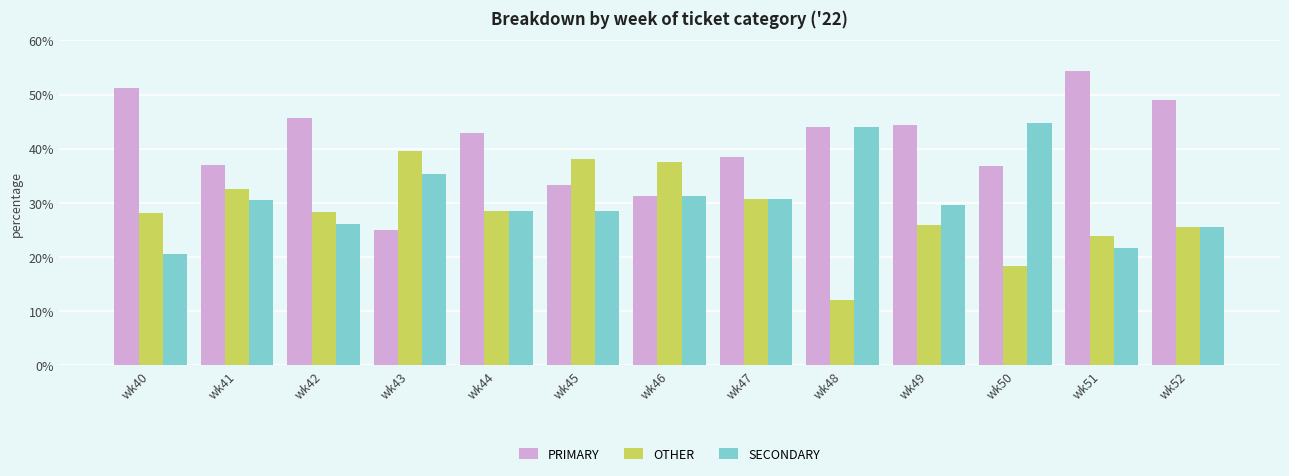

At which label does OTHER reach its peak?

wk43